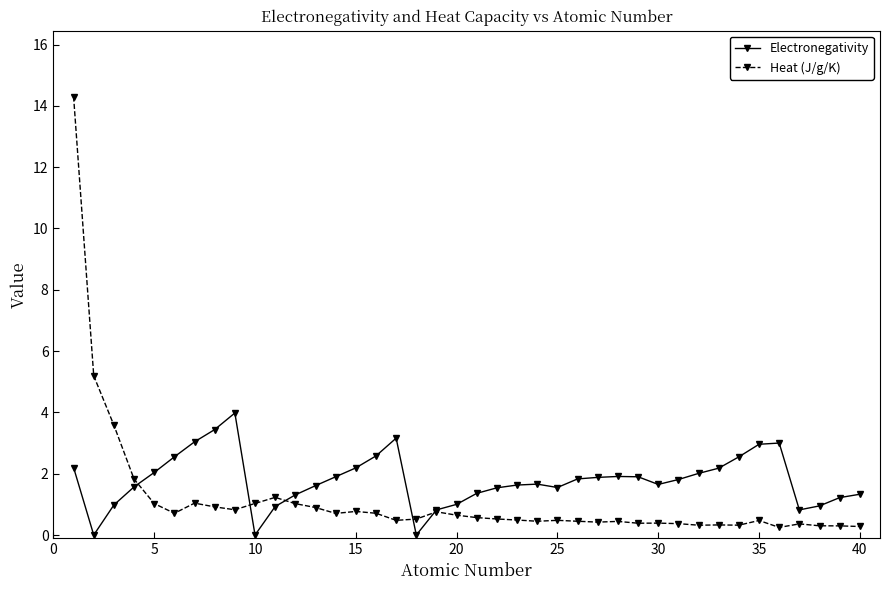

What is the value of the Electronegativity point at the 32nd from the left?

2.0